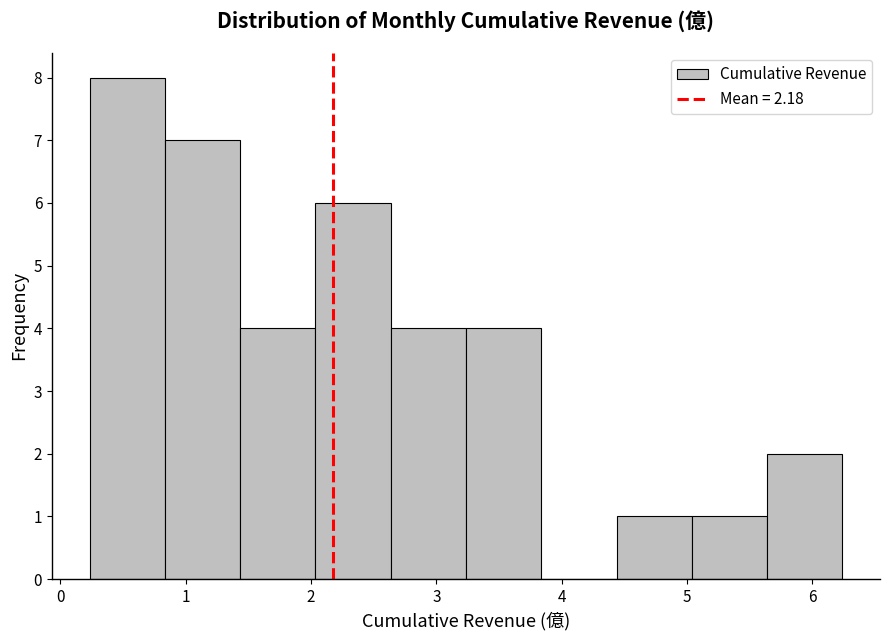

Which range on the x-axis has the tallest bar?

0.2 to 0.8